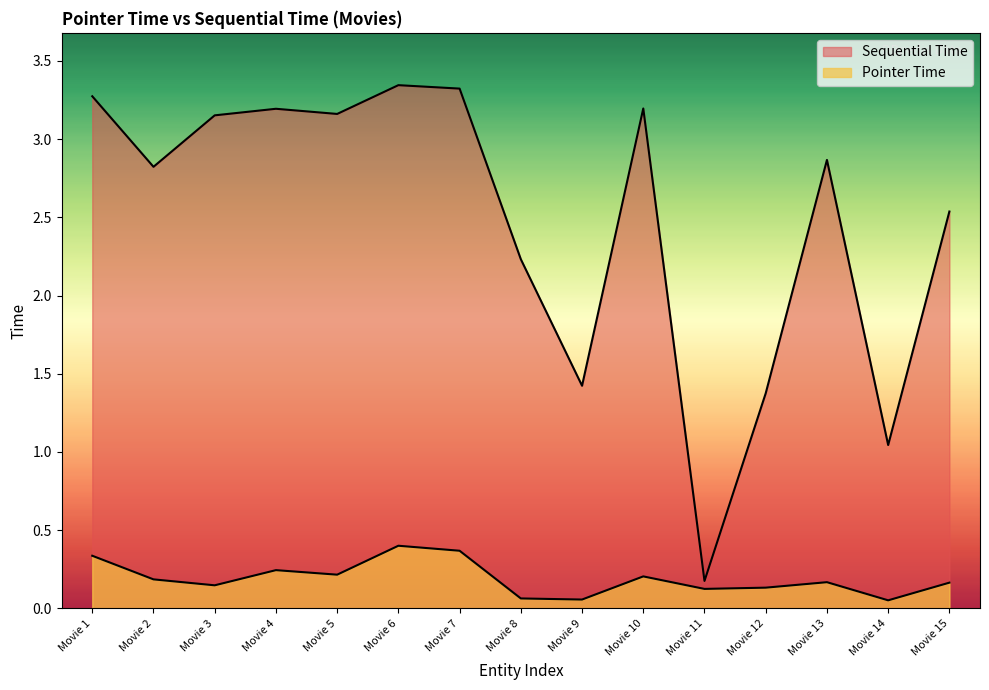

What is the difference between the maximum and minimum values in the Pointer Time series?

0.3